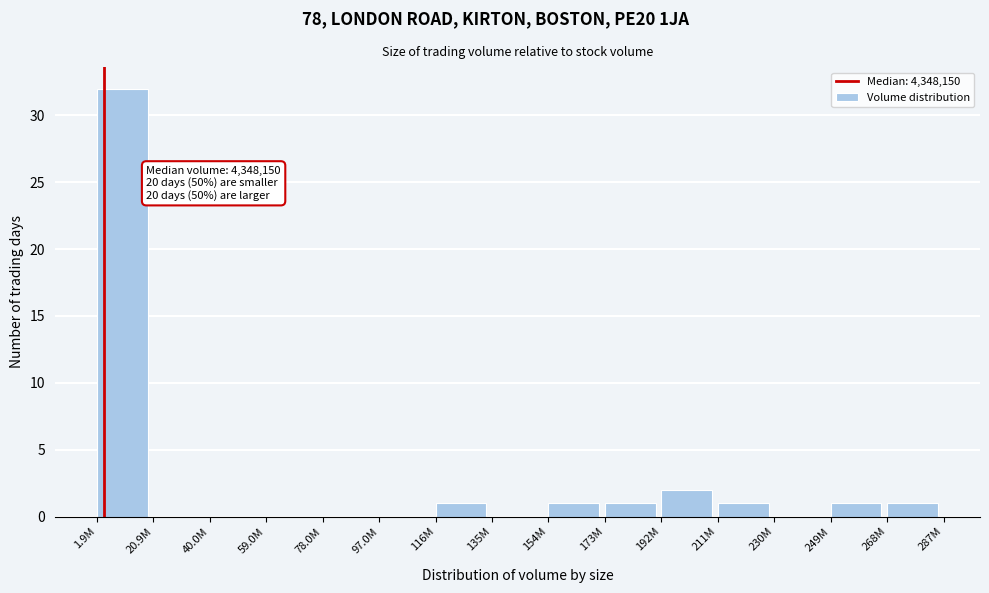

Reading right to left, list all the values displayed in this chart.

268M=1	249M=1	230M=0	211M=1	192M=2	173M=1	154M=1	135M=0	116M=1	97.0M=0	78.0M=0	59.0M=0	40.0M=0	20.9M=0	1.9M=32